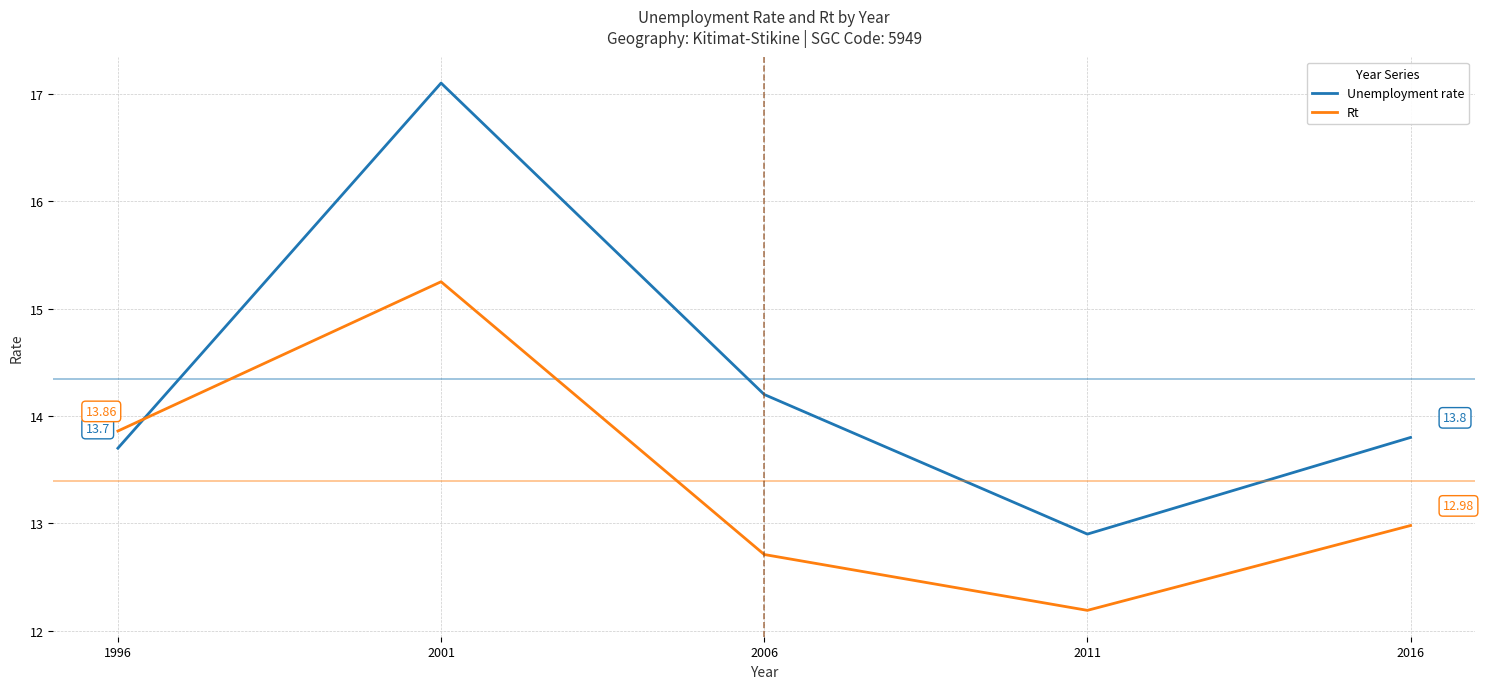

Which label corresponds to the smallest value in the chart?

2011